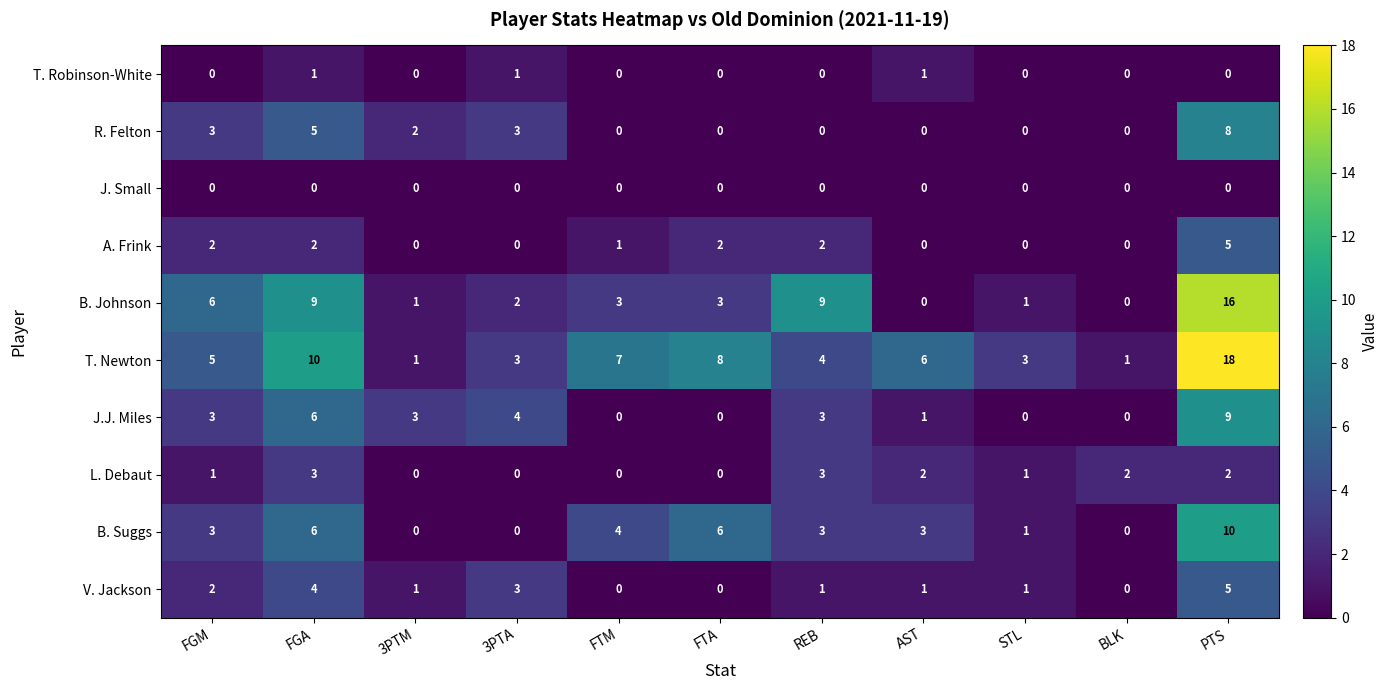

The value of R. Felton at BLK is 0. True or false?

True